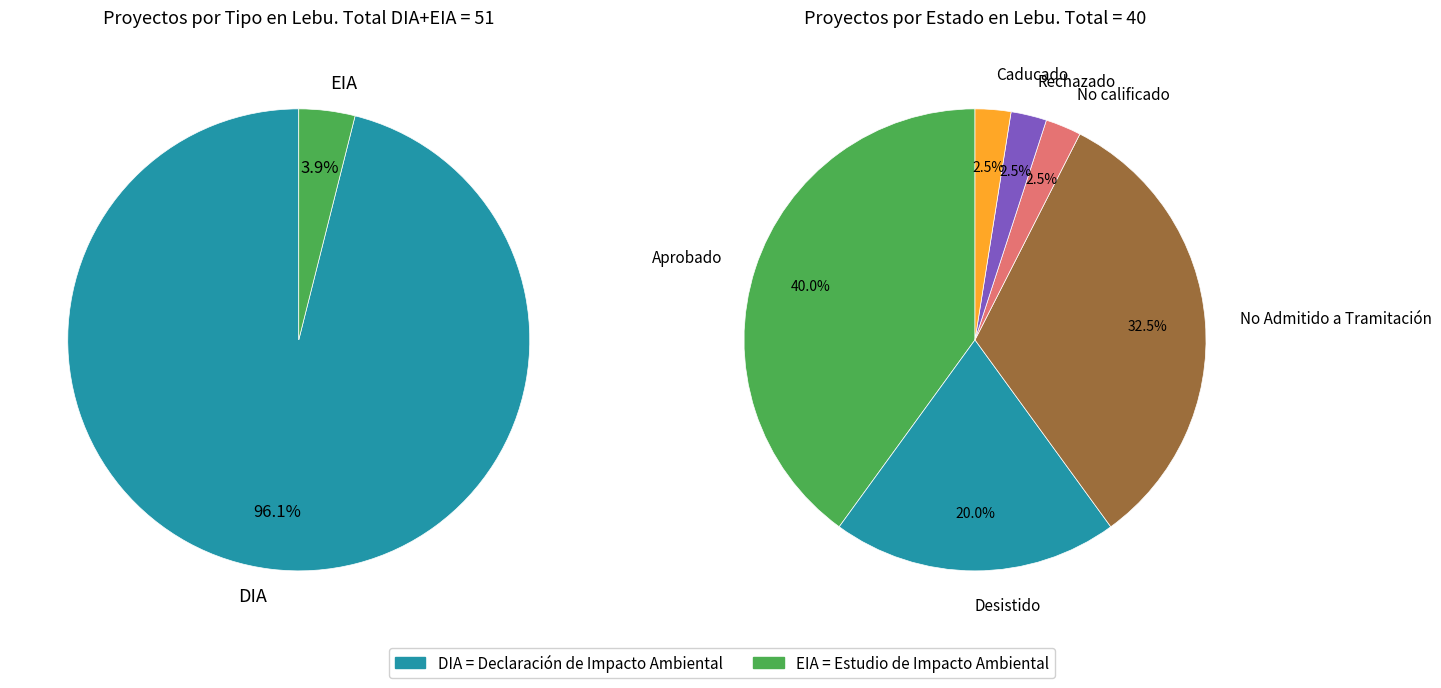

To the nearest percent, what percentage of the pie is EIA?

4%